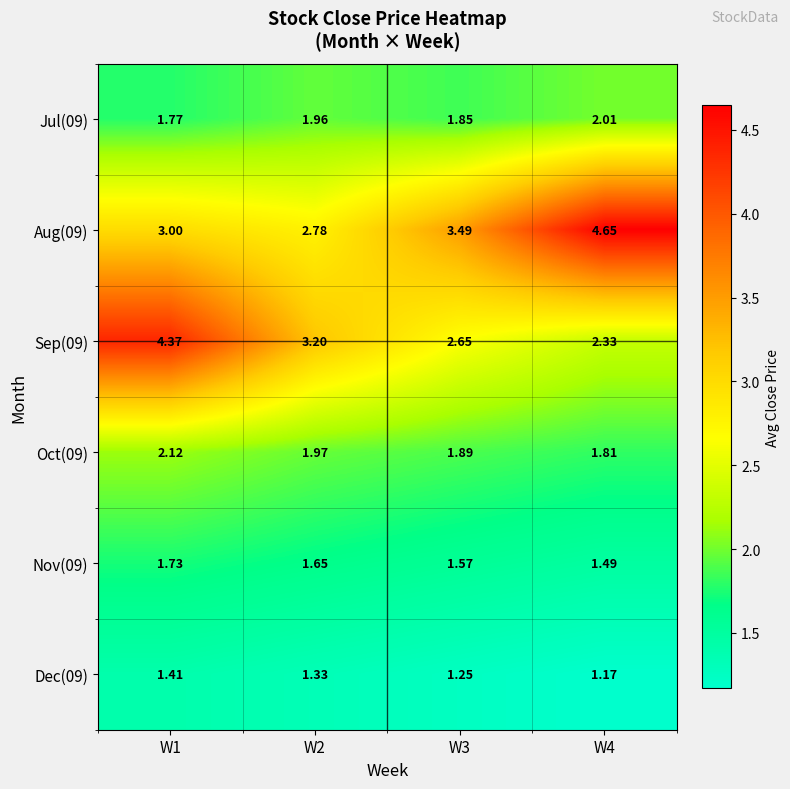

Which series changed the most between W1 and W2?

Sep(09)